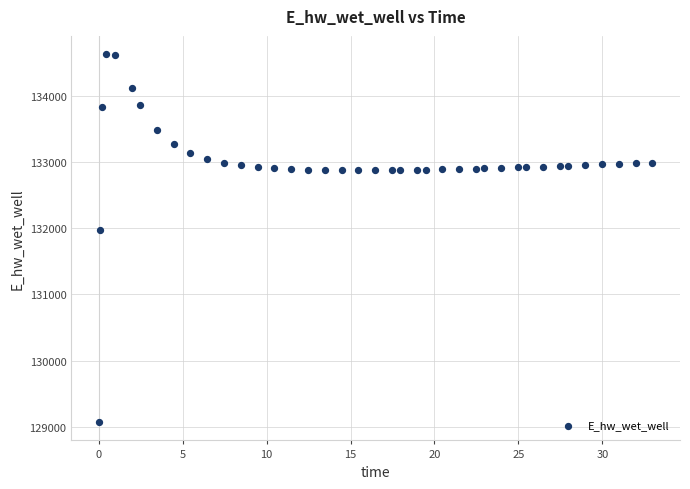

What Y value in the scatter plot is closest to 131849?

131970.0